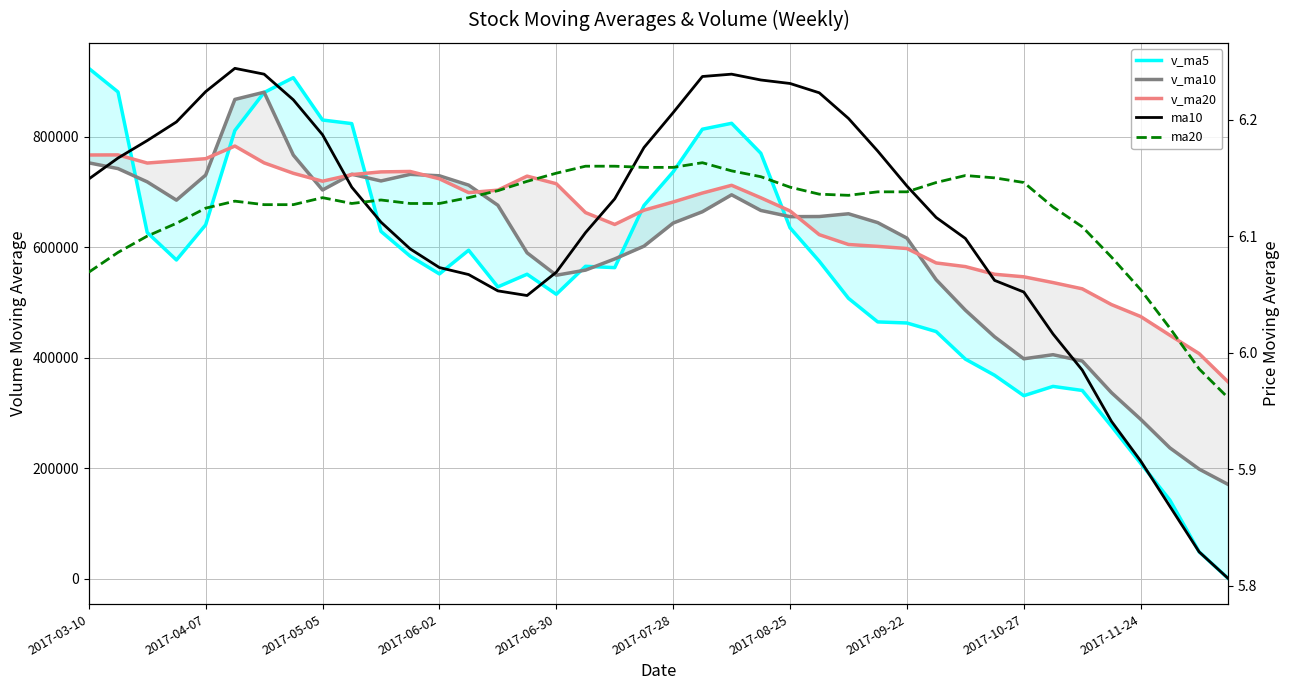

How many times do v_ma10 and v_ma5 cross each other?

7